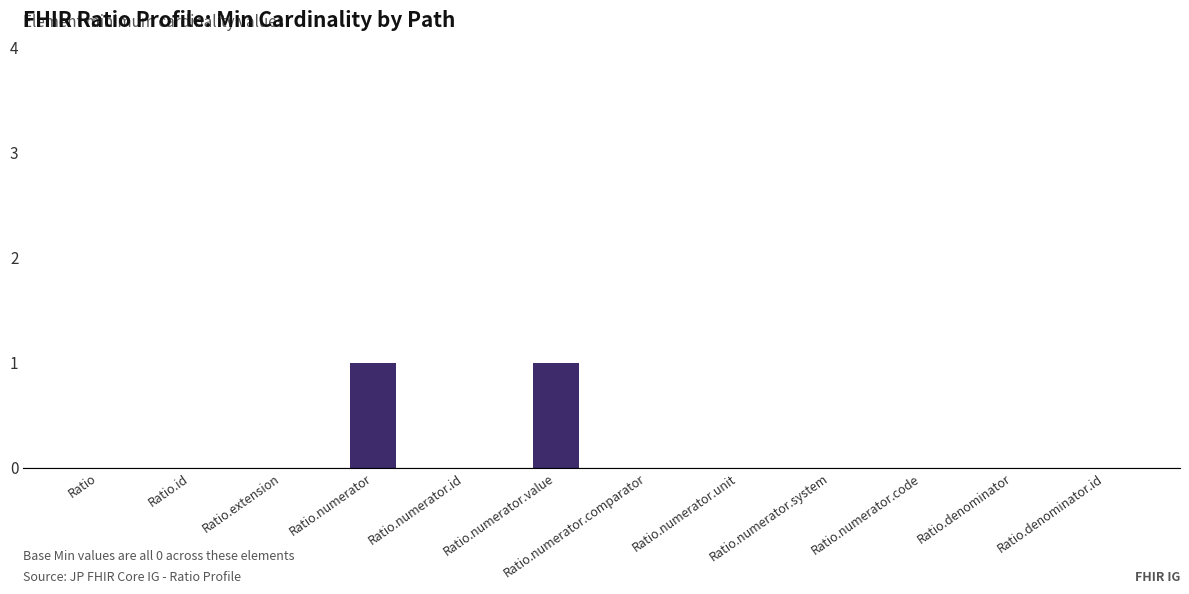

Is it true that the value at Ratio.extension is 0?

True